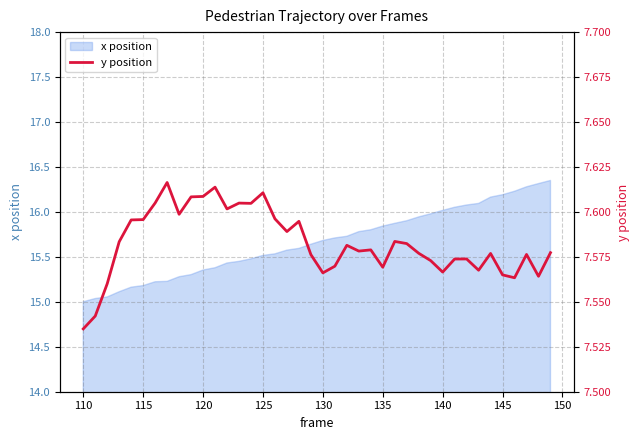

What is the minimum value for x position?

15.0